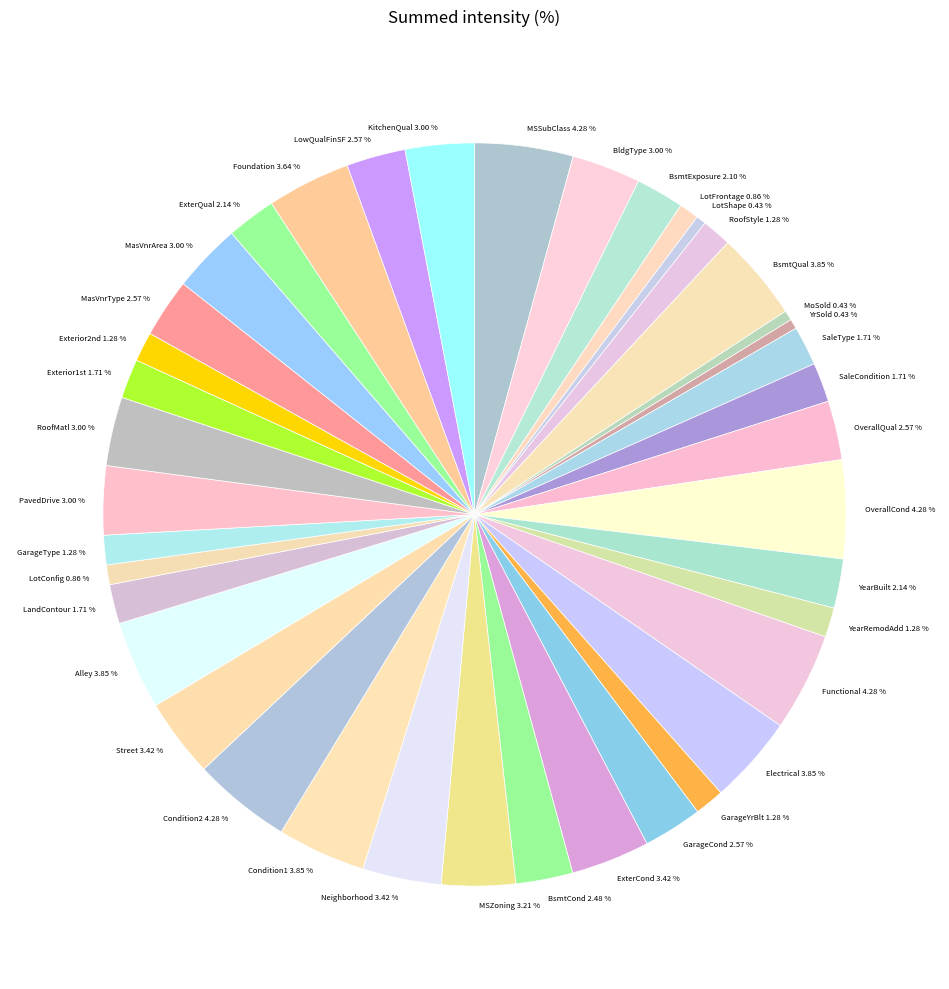

Does ExterCond account for over 50% of the chart?

No